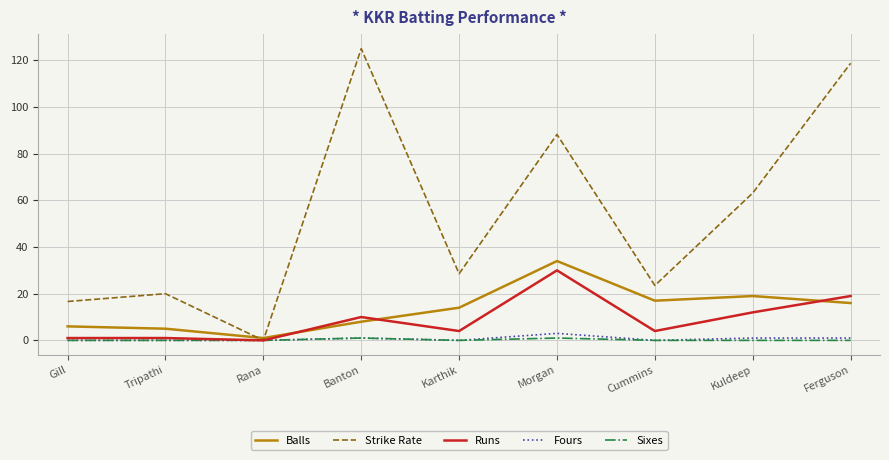

What is the difference between the Balls values at Tripathi and Banton?

3.0